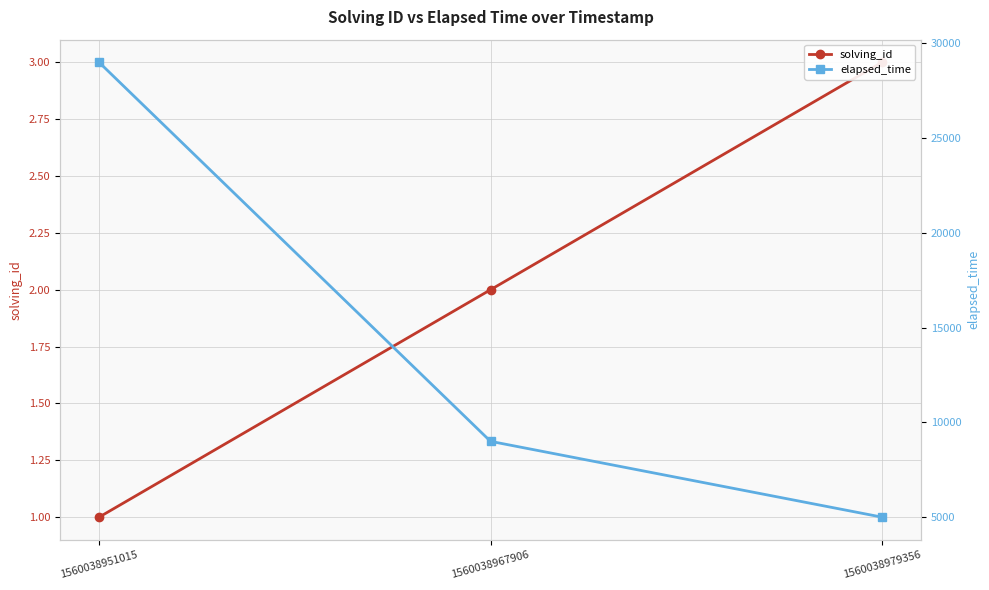

What is the total value across all series at 1560038951015?

29001